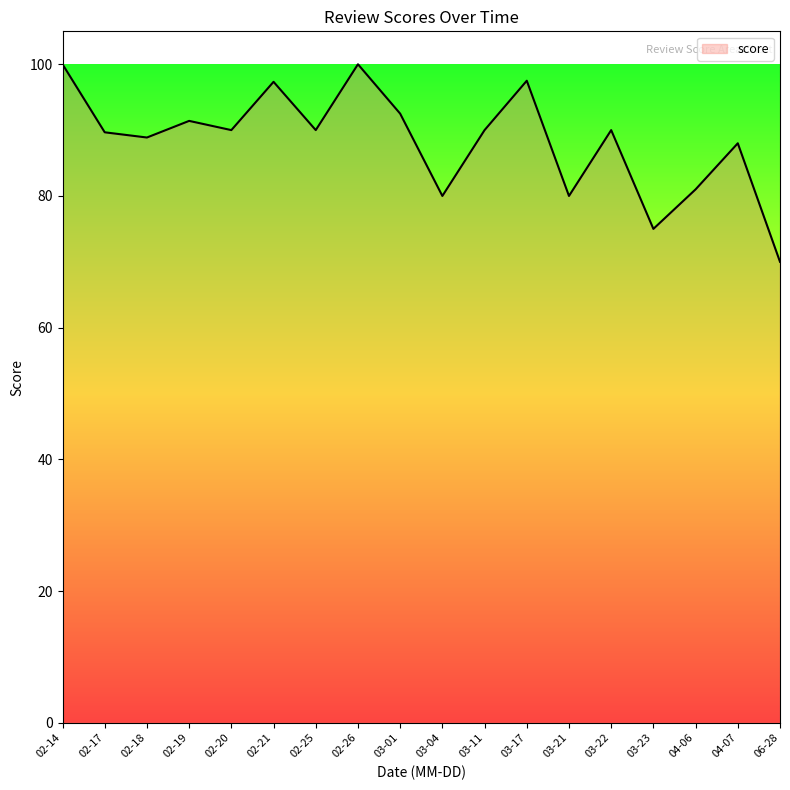

True or false: the data has more than 2 interior local peaks.

True